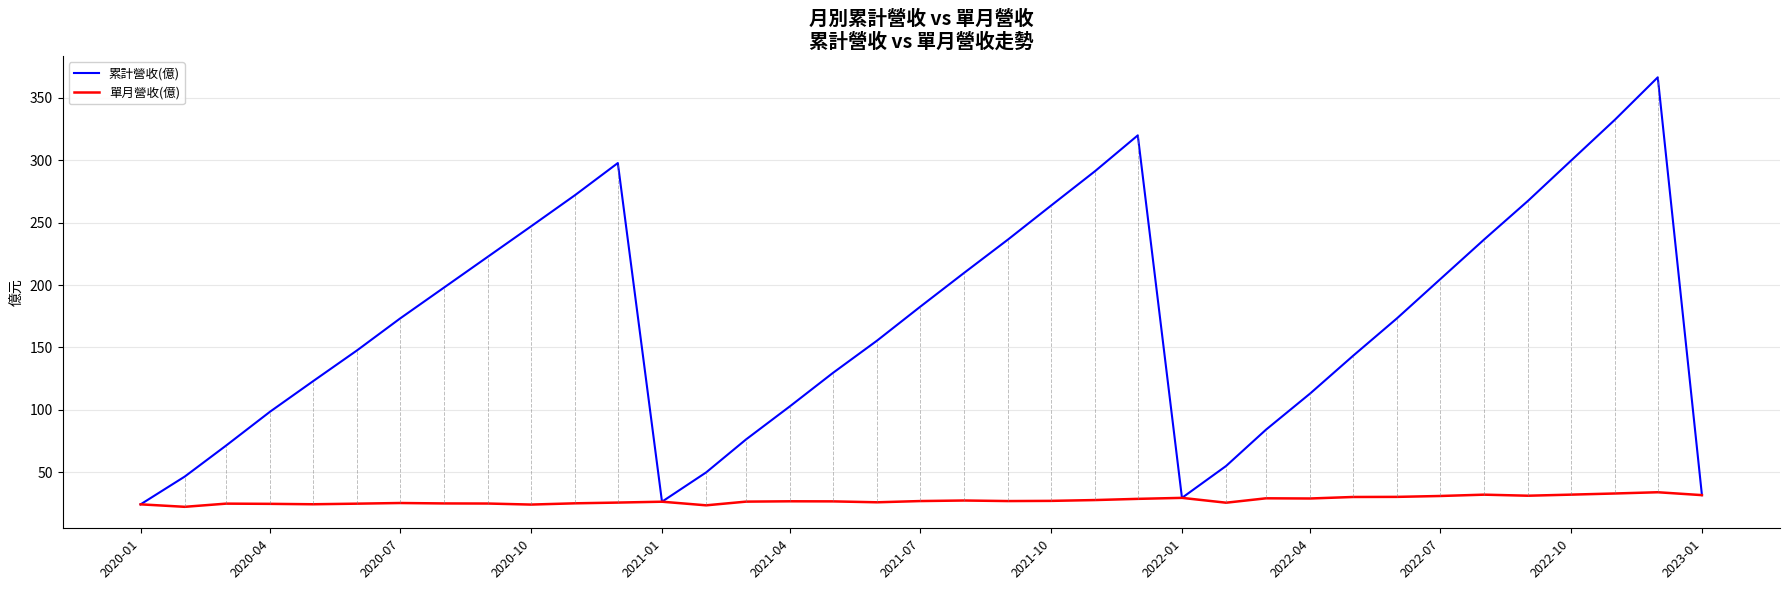

List the series in order of their peak value, highest first.

累計營收(億), 單月營收(億)